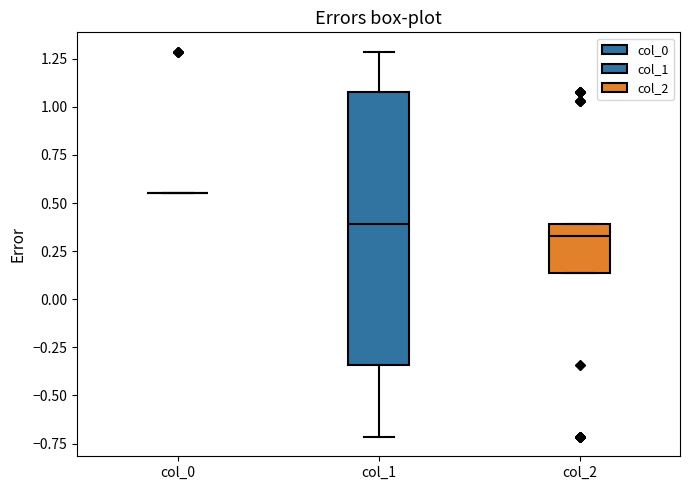

Where is the lower edge of the box for col_1 on the y-axis? The values are not printed on the chart, so give them approximately, as read against the axis.

-0.35